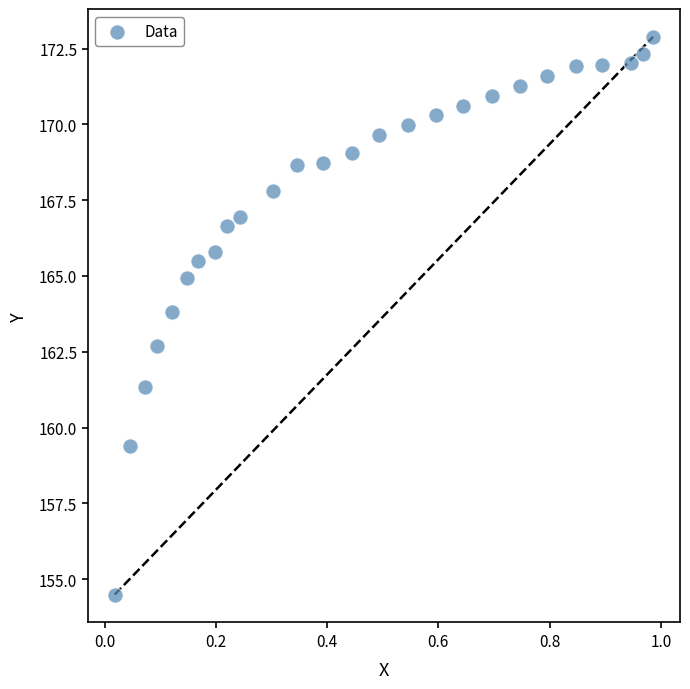

What is the range of X values (max minus min)?

1.0